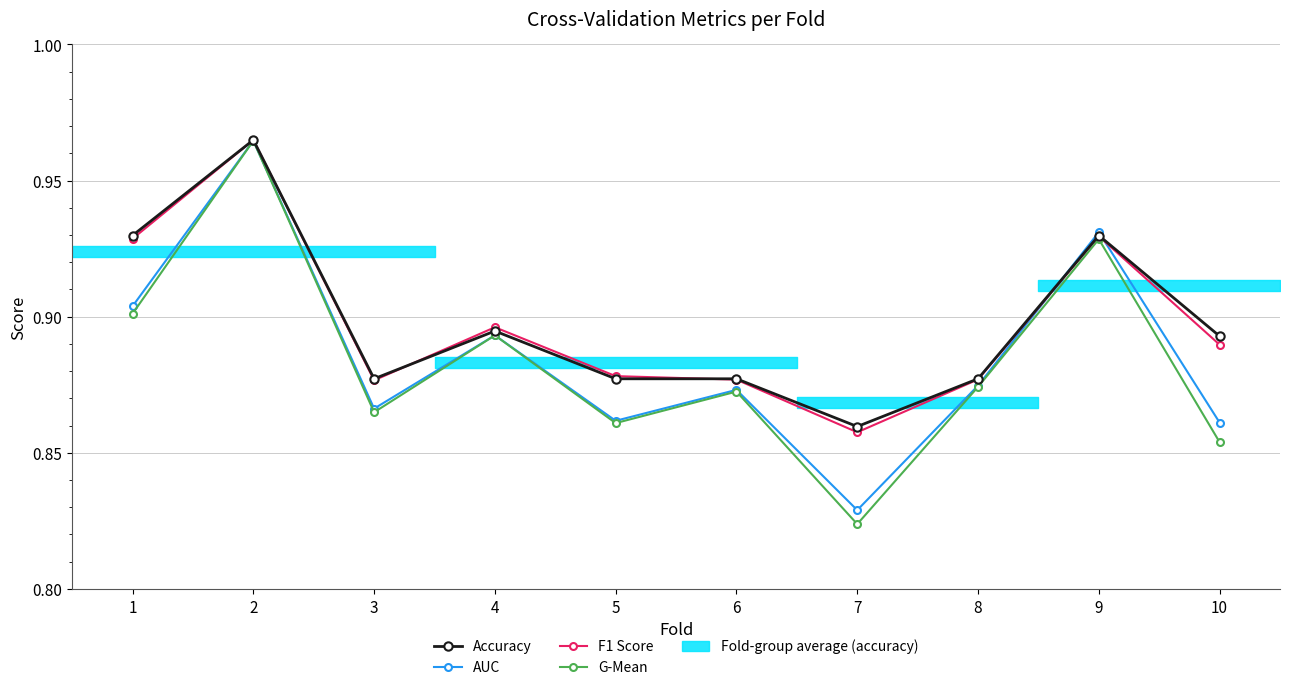

At which category is the sum across all series the highest?

2